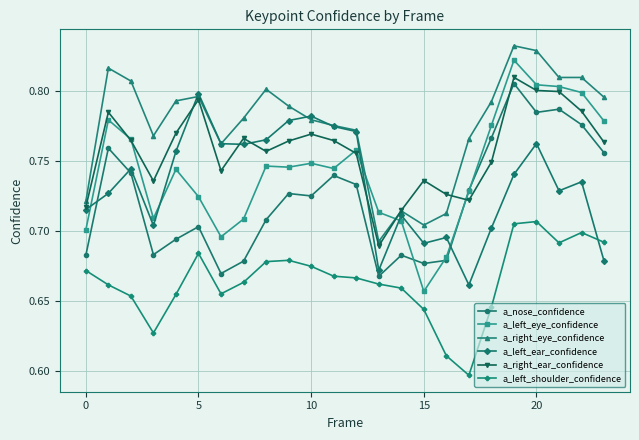

True or false: a_right_eye_confidence and a_left_shoulder_confidence cross at least once.

False